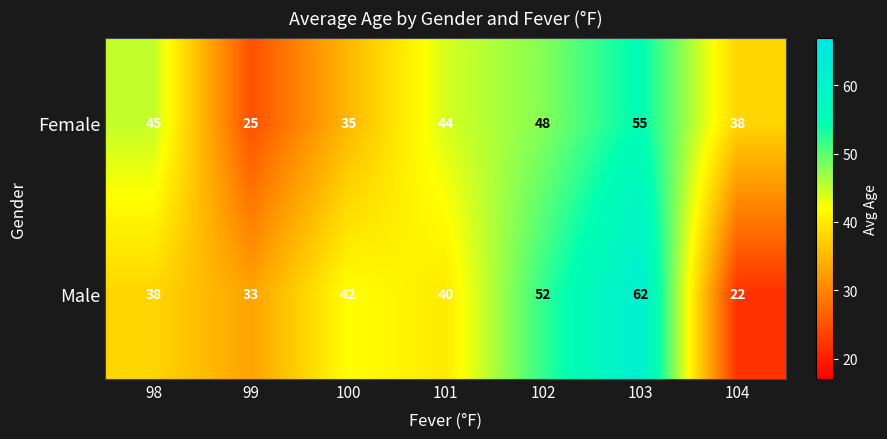

Reading left to right, list all the values displayed in this chart.

Female: 98=45	99=25	100=35	101=44	102=48	103=55	104=38
Male: 98=38	99=33	100=42	101=40	102=52	103=62	104=22